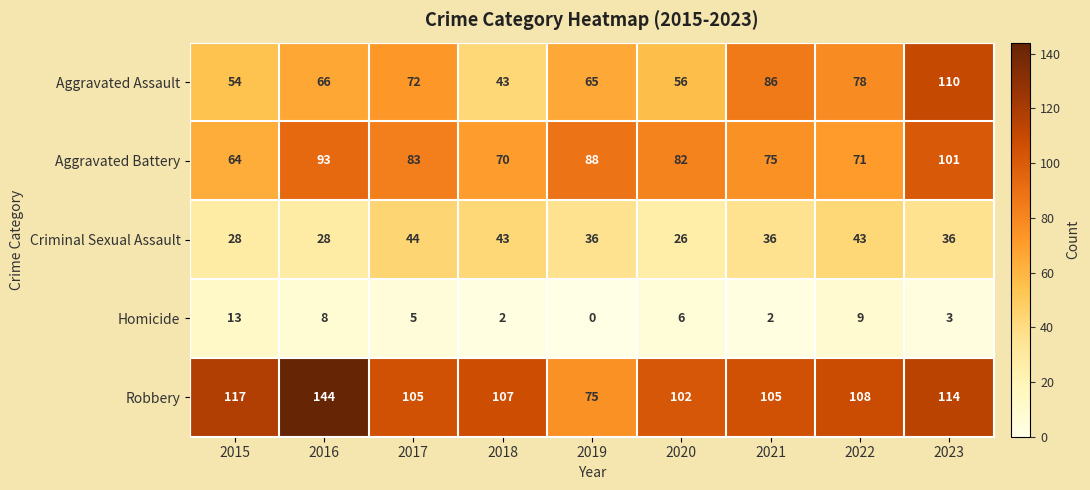

List the series in order of their peak value, lowest first.

Homicide, Criminal Sexual Assault, Aggravated Battery, Aggravated Assault, Robbery